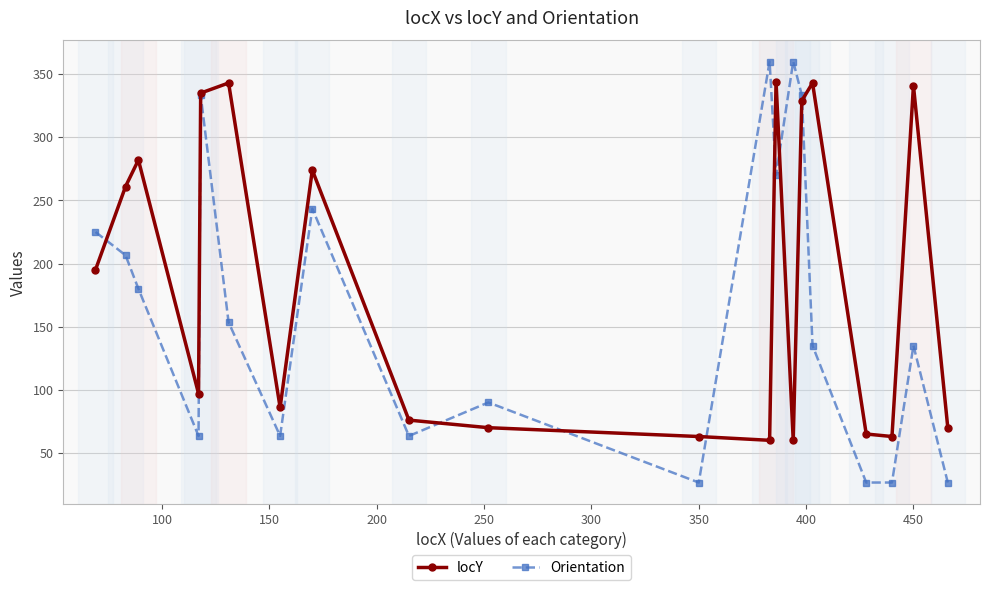

True or false: locY and Orientation cross at least once.

True